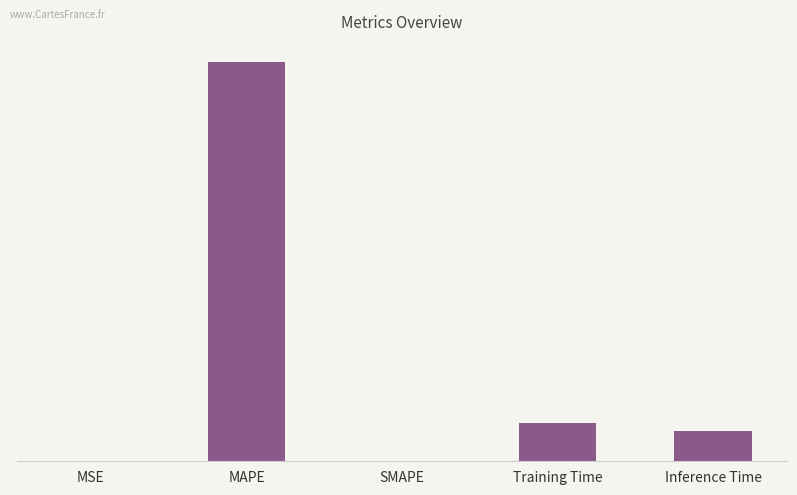

The value at Inference Time is 1.7. True or false?

False